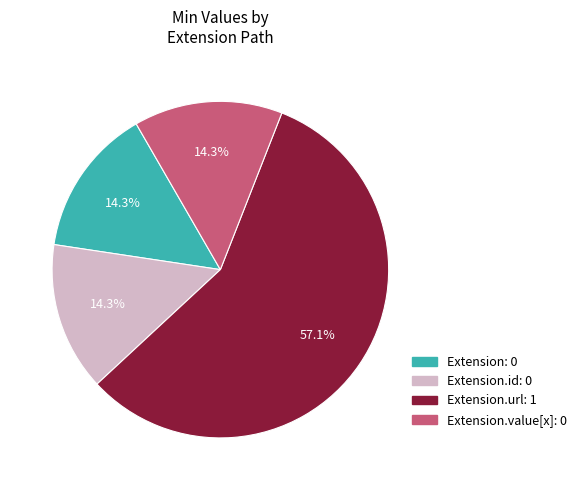

Does any single category account for the majority?

Yes